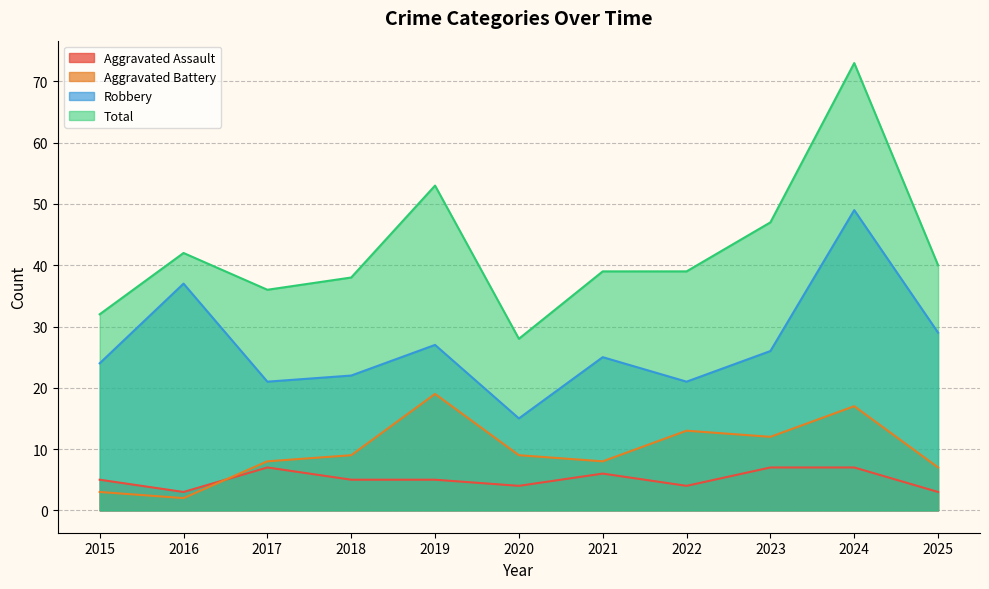

How many data points in Aggravated Assault are above 5?

4